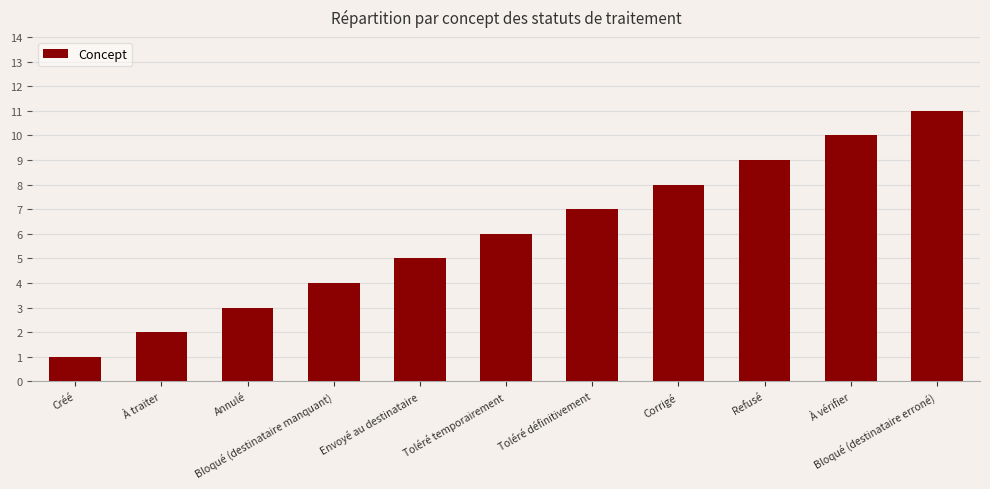

How many categories are shown in the chart?

11